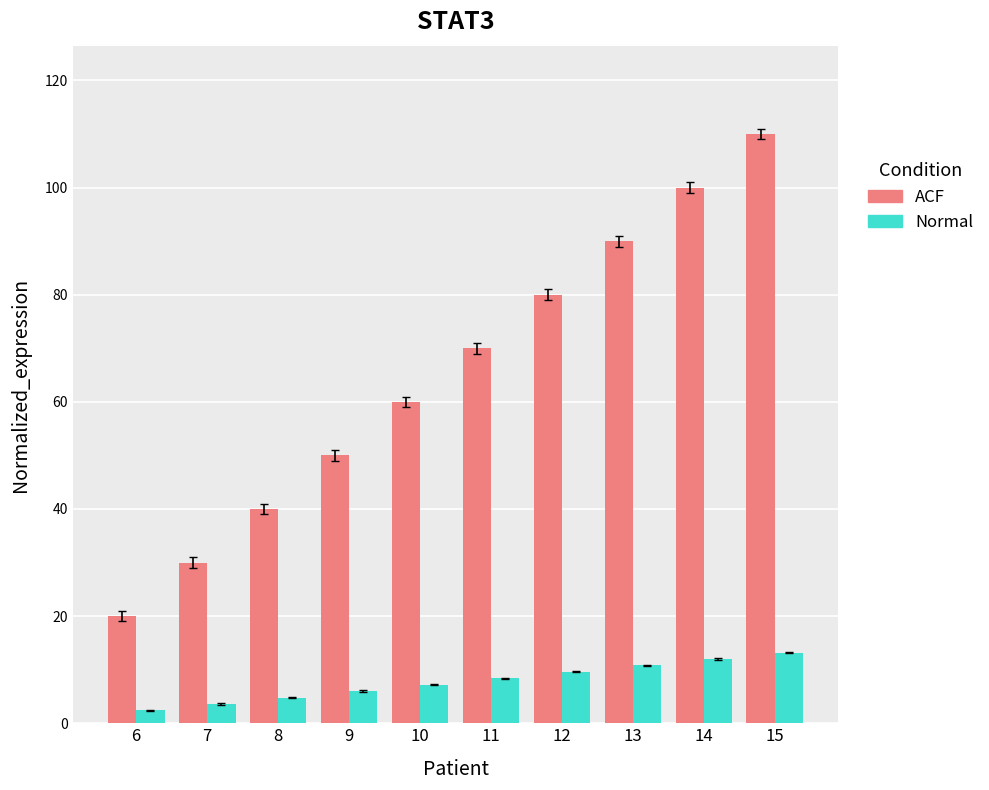

Between 9 and 13, which series saw the biggest shift?

ACF